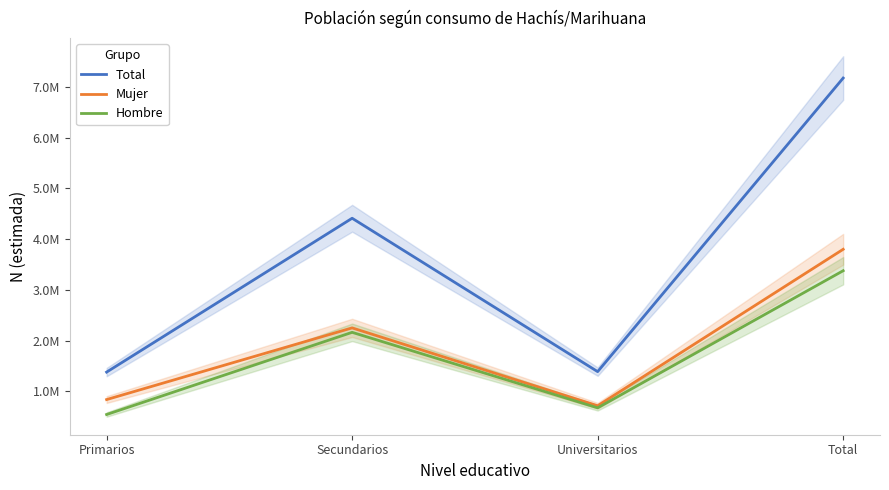

How many values in the Hombre series are below 2162022?

2